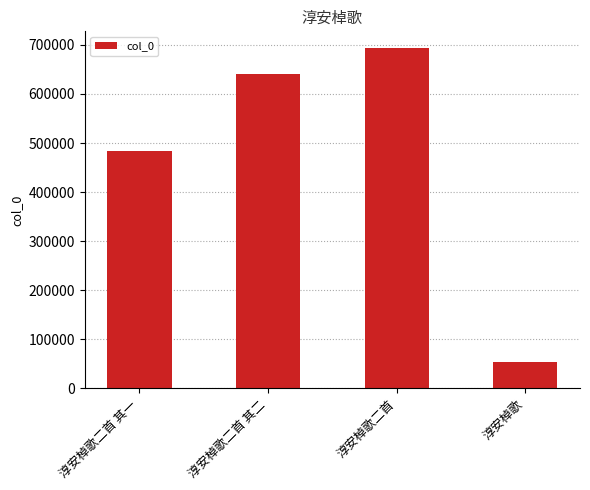

What is the sum of the values at 淳安棹歌 and 淳安棹歌二首 其一?

537853